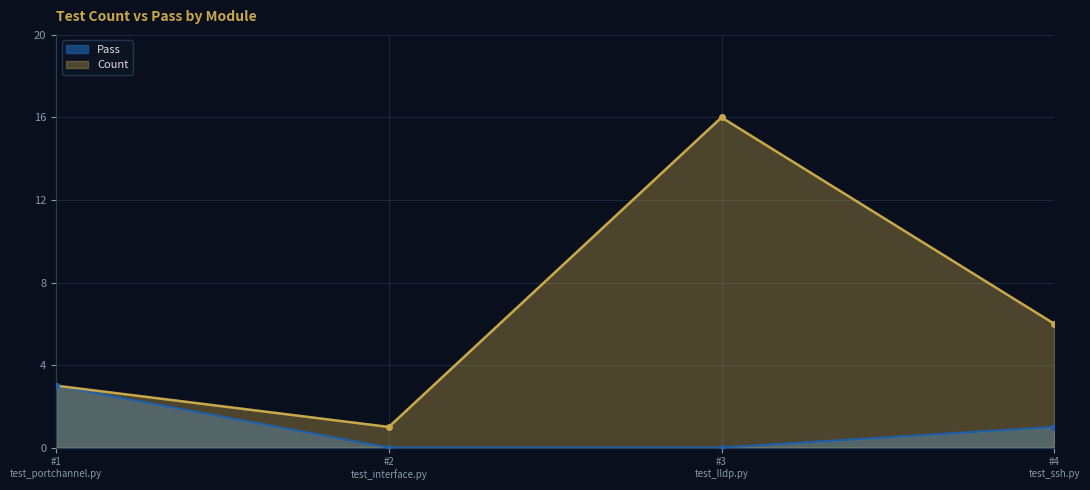

How many categories are shown in the chart?

4